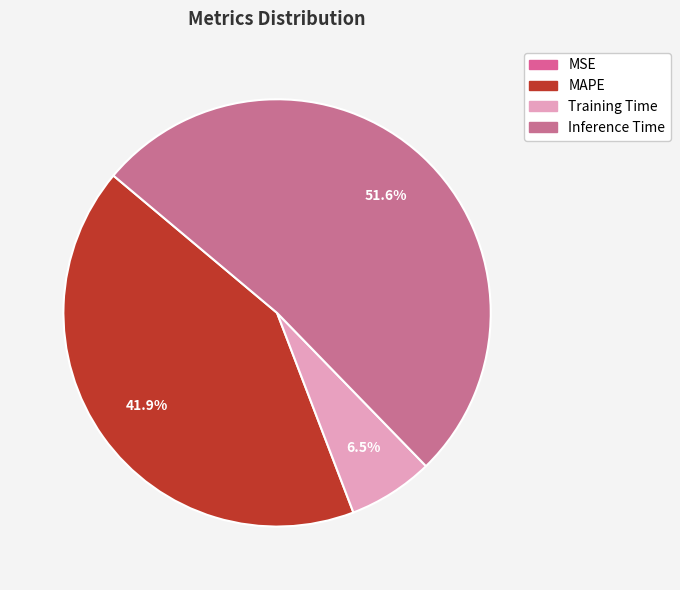

What is the change in value from MSE to Training Time?

+0.1